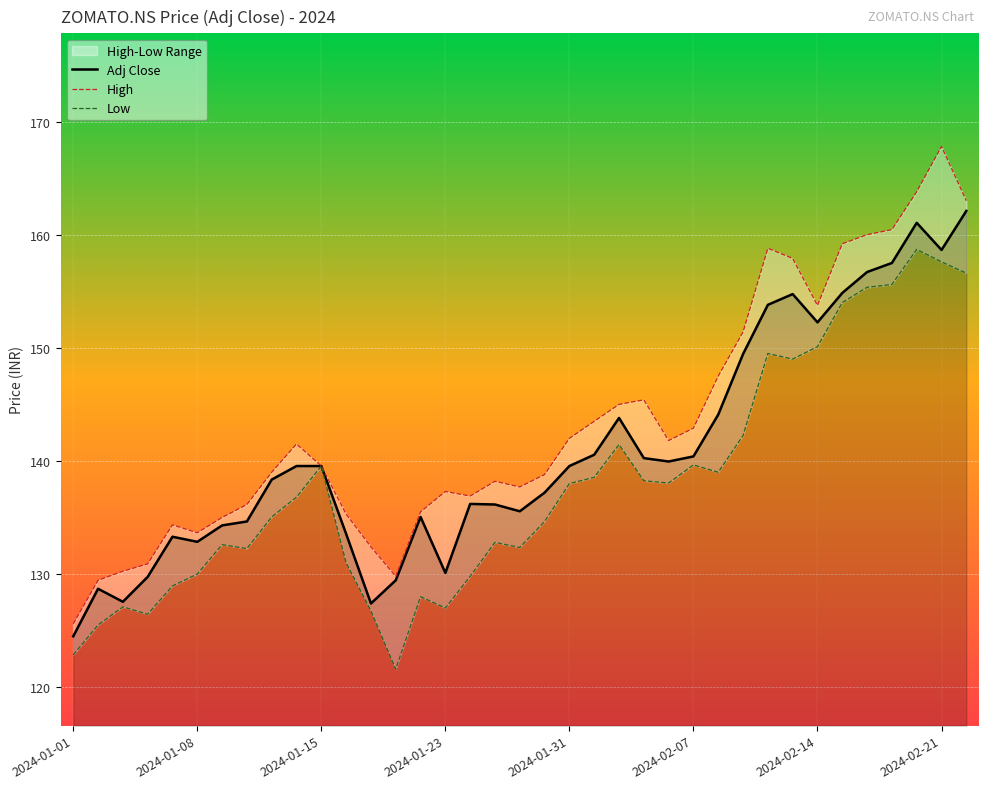

What is the lowest value of the Adj Close series?

124.5